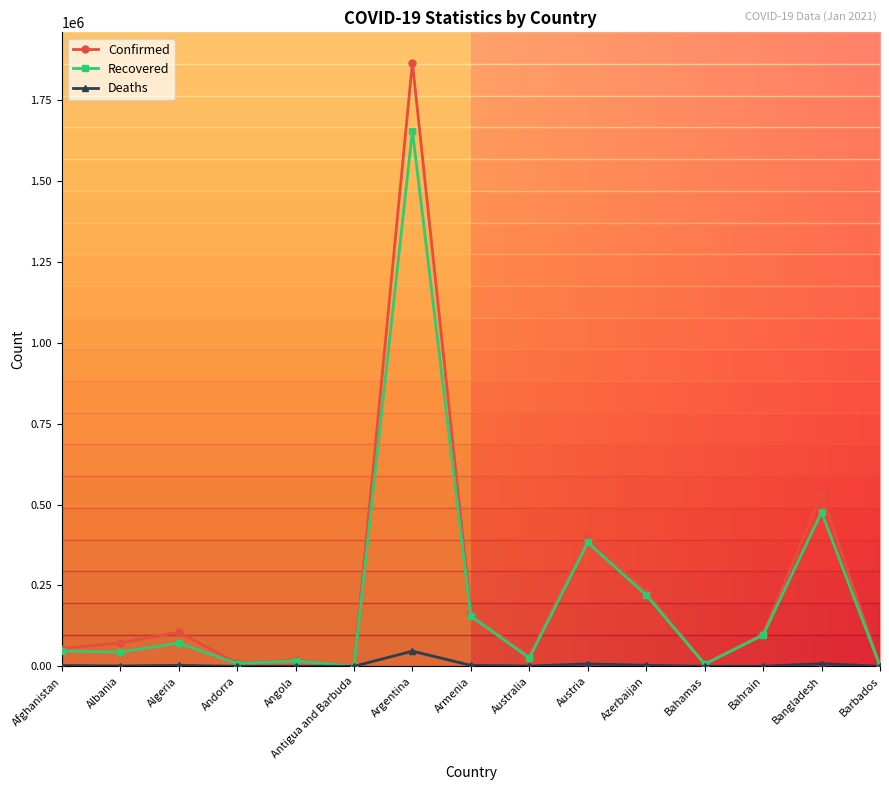

What is the approximate value of Confirmed at Bahrain?

99817